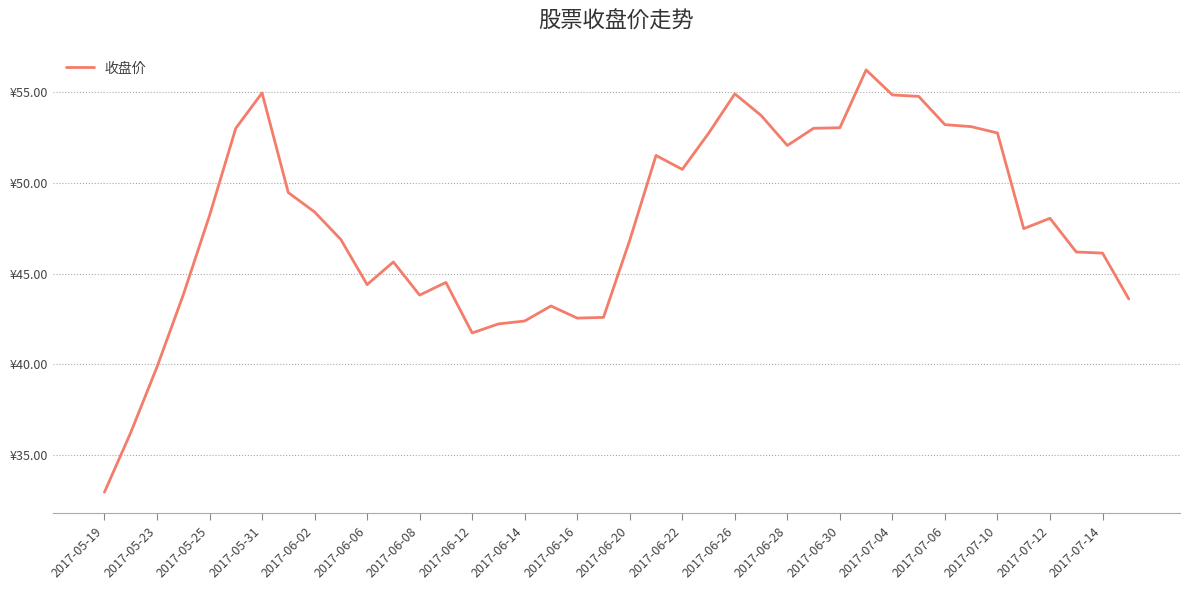

True or false: there are more than 2 points higher than both neighbors.

True